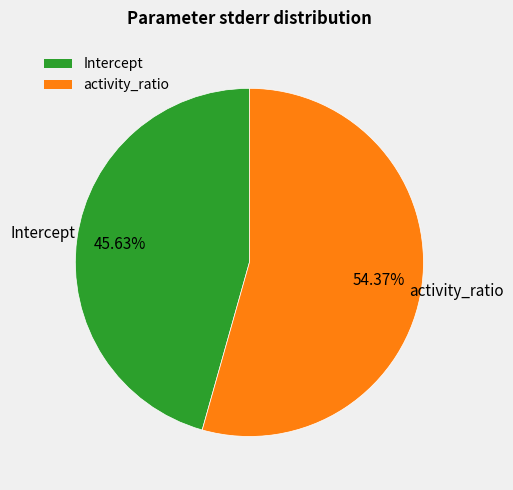

Rank the categories by value from highest to lowest.

activity_ratio, Intercept